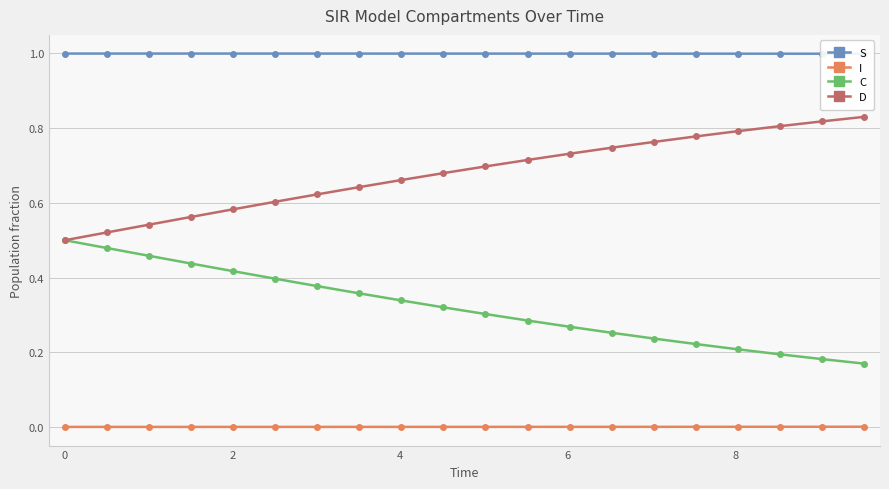

Does the chart have visible grid lines?

Yes